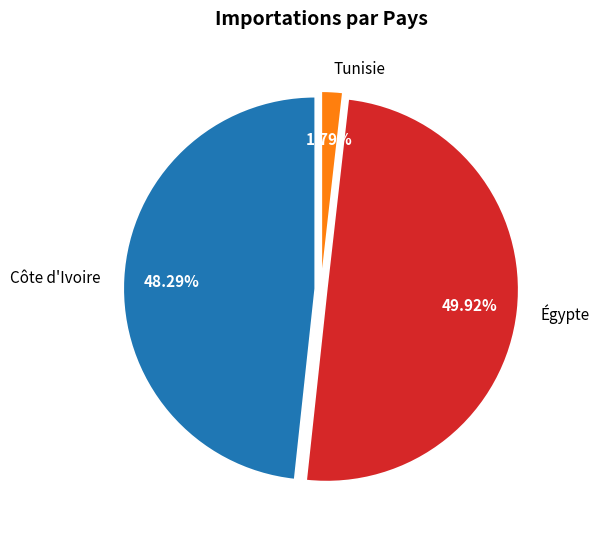

How many segments does this pie chart have?

3